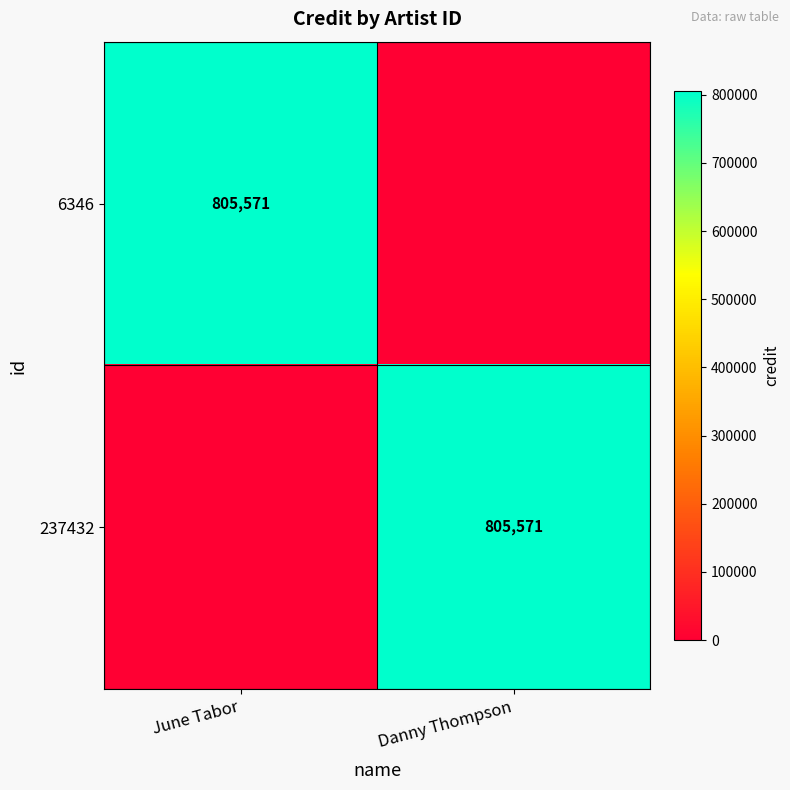

The 237432 series shows 805571 at Danny Thompson. True or false?

True